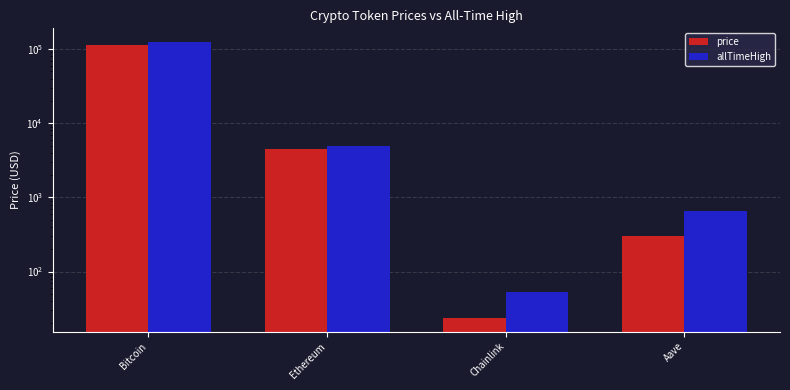

List the series in order of their overall mean, highest first.

allTimeHigh, price